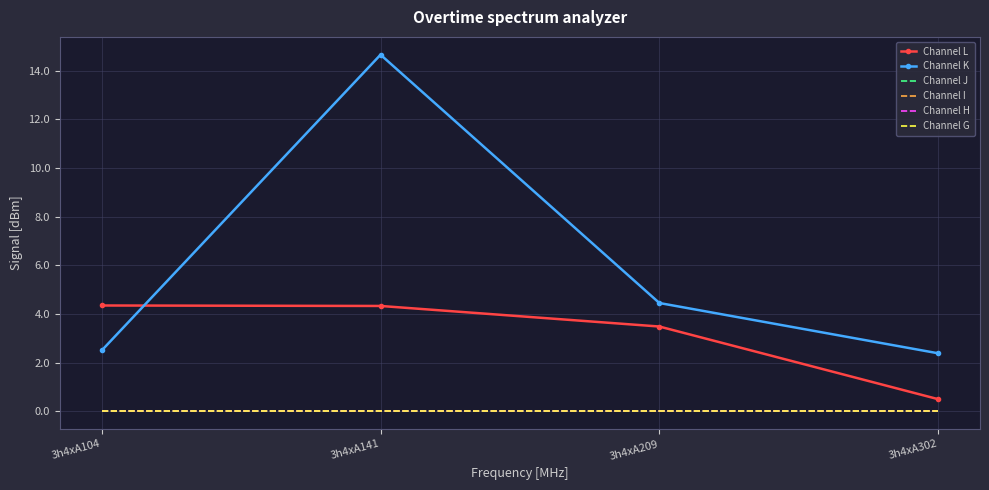

What are all the series names shown in the legend?

Channel L, Channel K, Channel J, Channel I, Channel H, Channel G